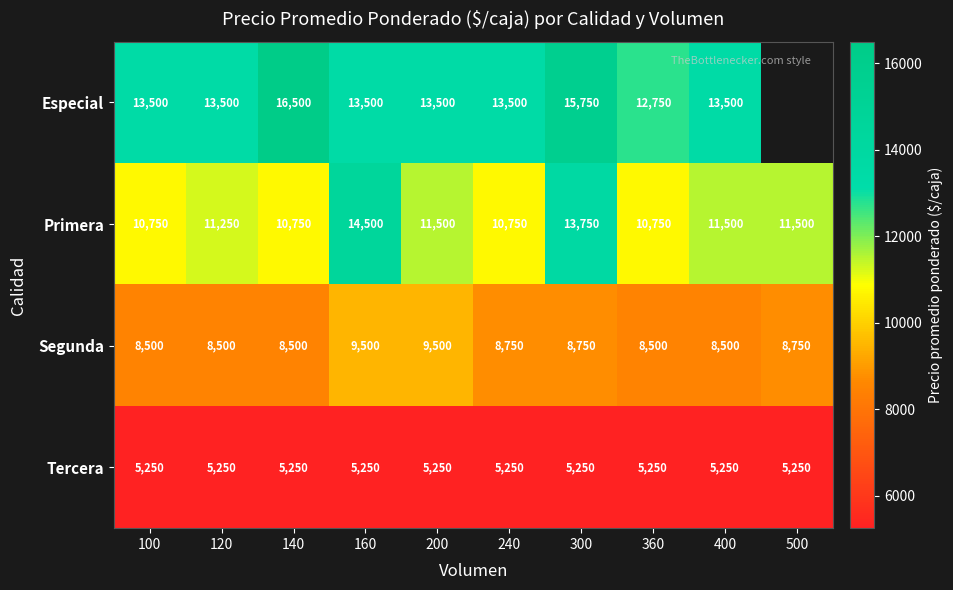

What is the minimum value shown in the chart?

5250.0